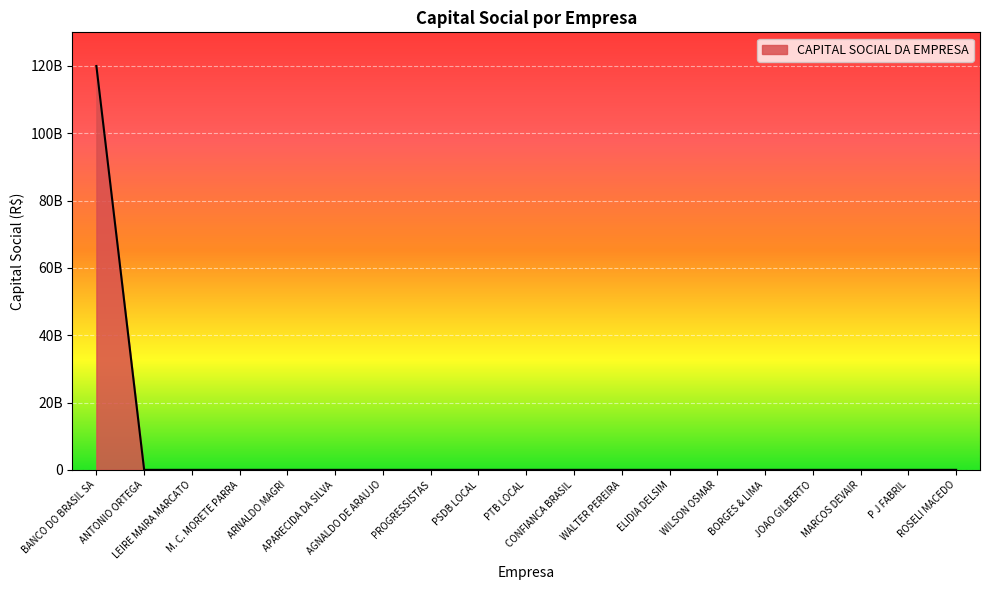

Does the chart have visible grid lines?

Yes